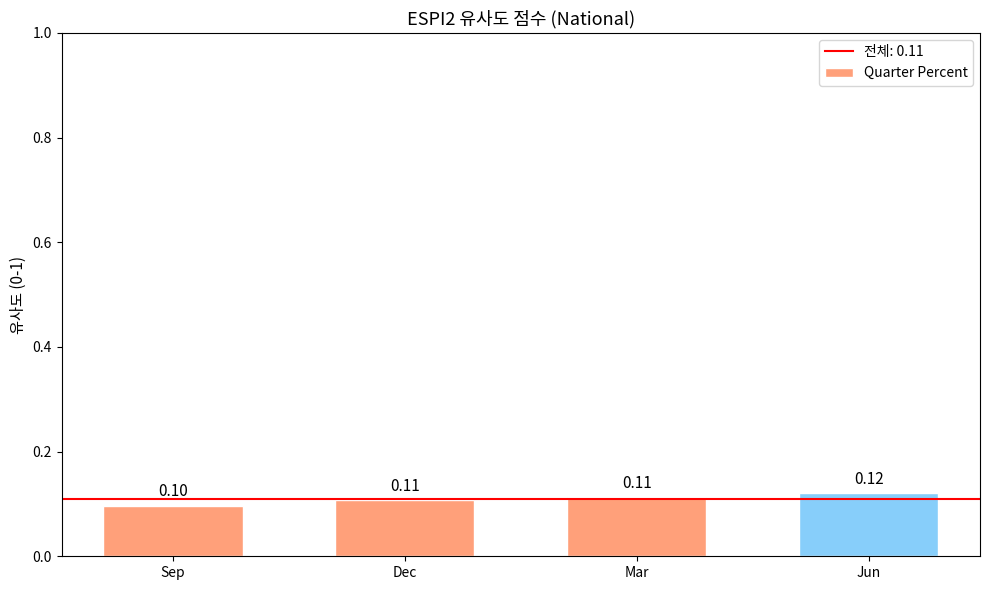

Which category has the highest value across all series?

Jun